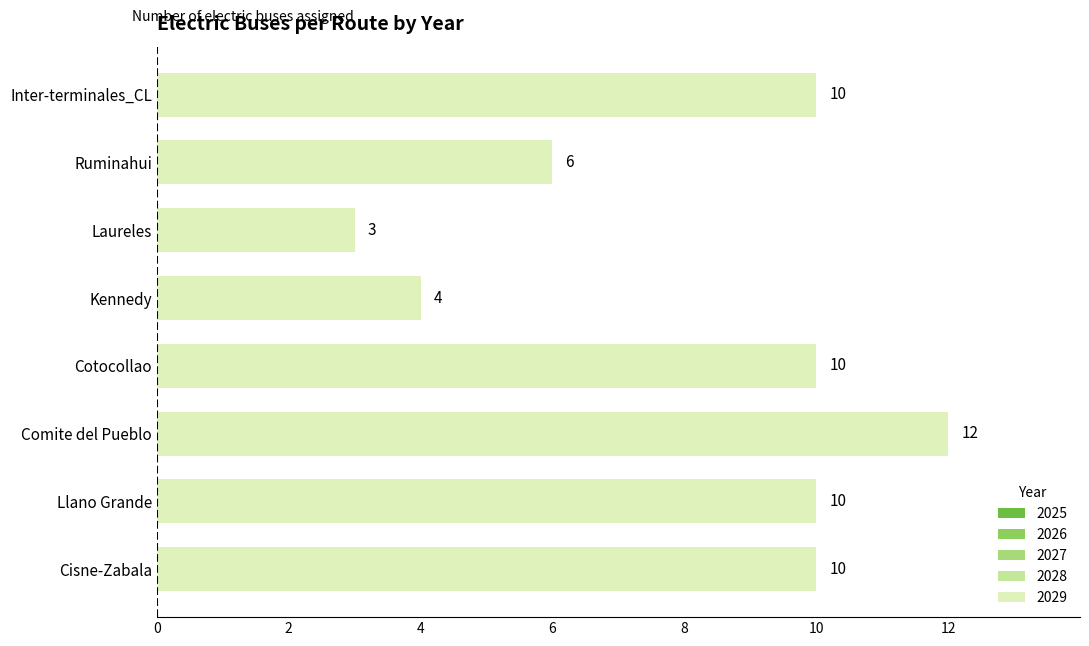

Rank the categories by 2028 value from lowest to highest.

Comite del Pueblo, Kennedy, Laureles, Ruminahui, Cisne-Zabala, Llano Grande, Cotocollao, Inter-terminales_CL